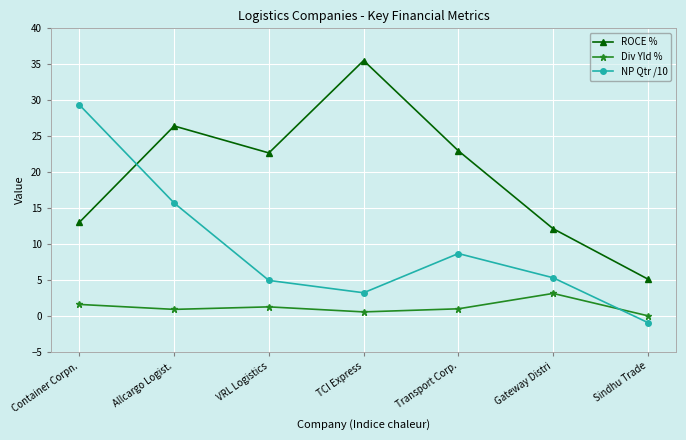

Between which two adjacent categories do ROCE % and NP Qtr /10 first intersect?

Container Corpn. and Allcargo Logist.